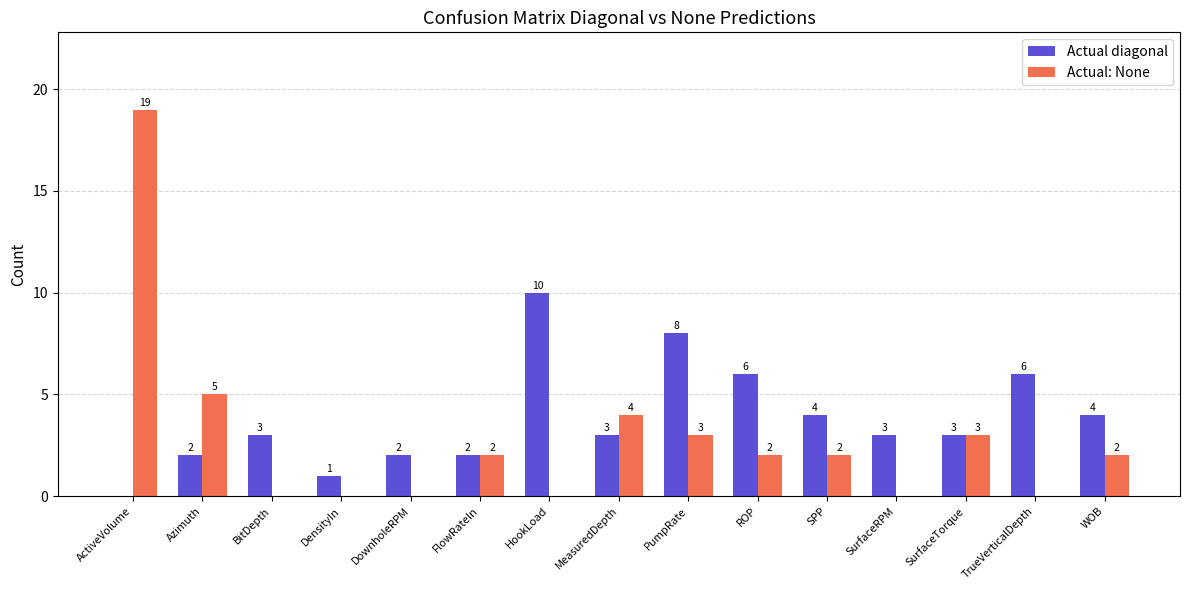

How many distinct data groups are displayed?

2